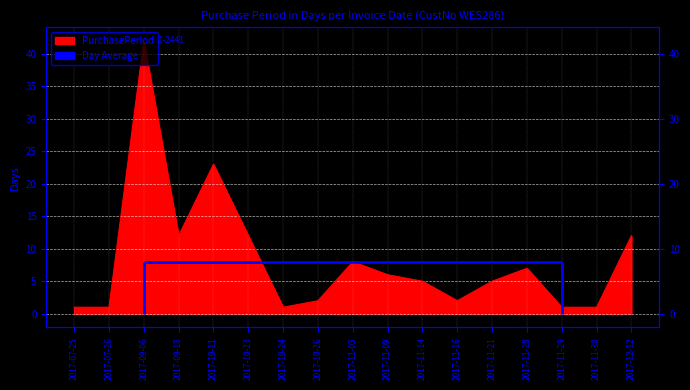

Is it true that the value at 2017-11-16 is 2?

True